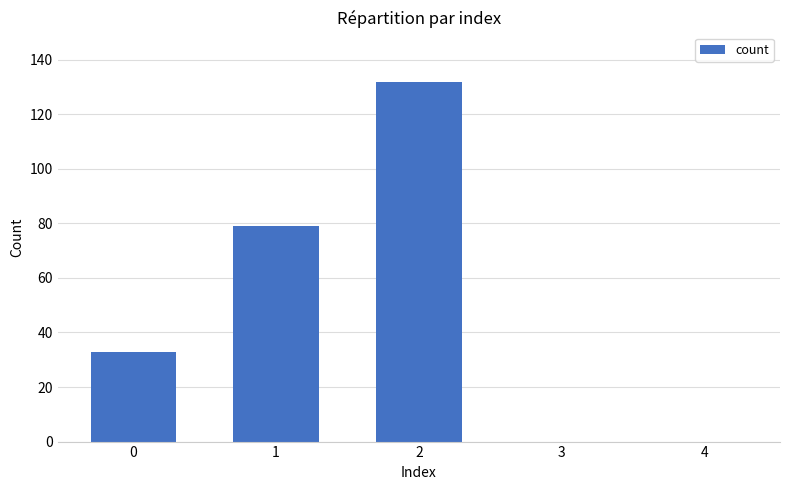

What is the sum of all values?

244